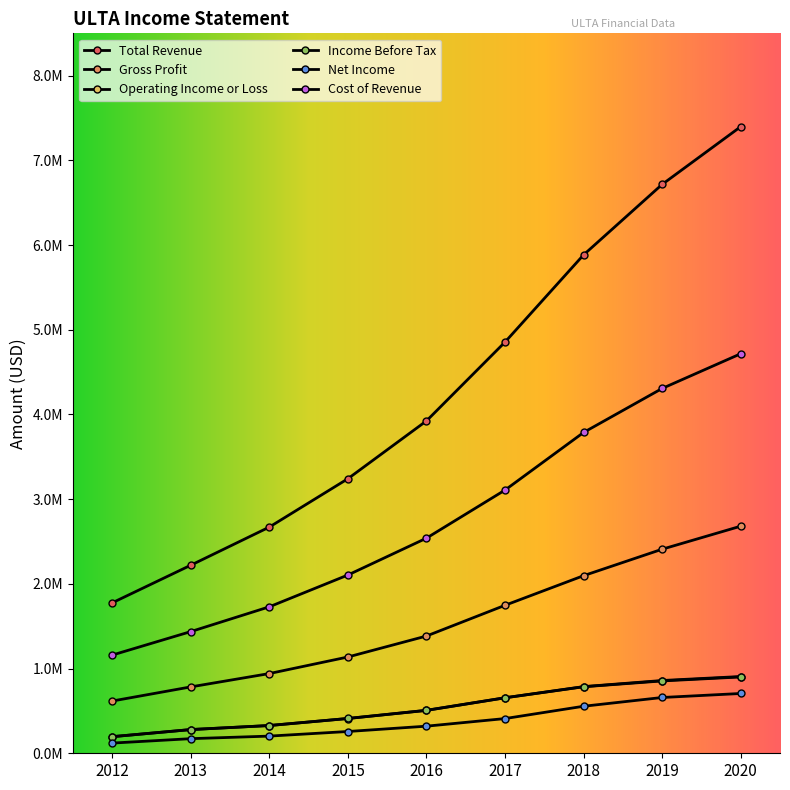

True or false: Gross Profit and Total Revenue cross at least once.

False